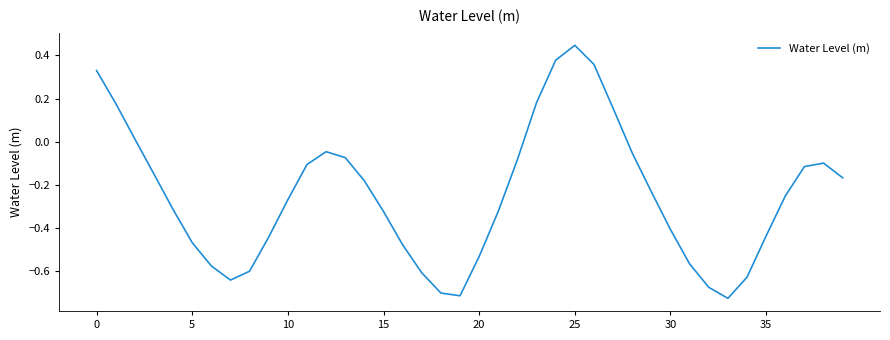

What is the difference between the maximum and minimum values?

1.2